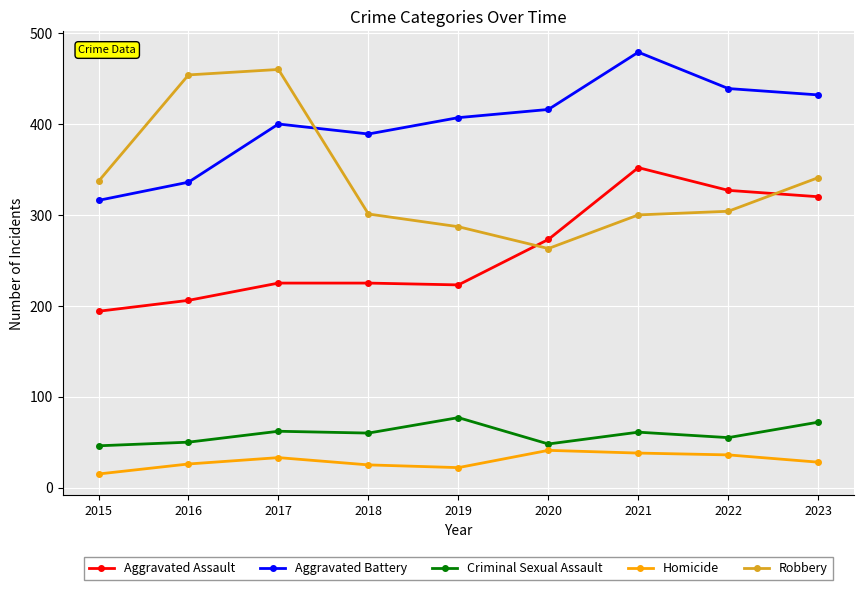

True or false: Homicide has more than 1 interior local peaks.

True